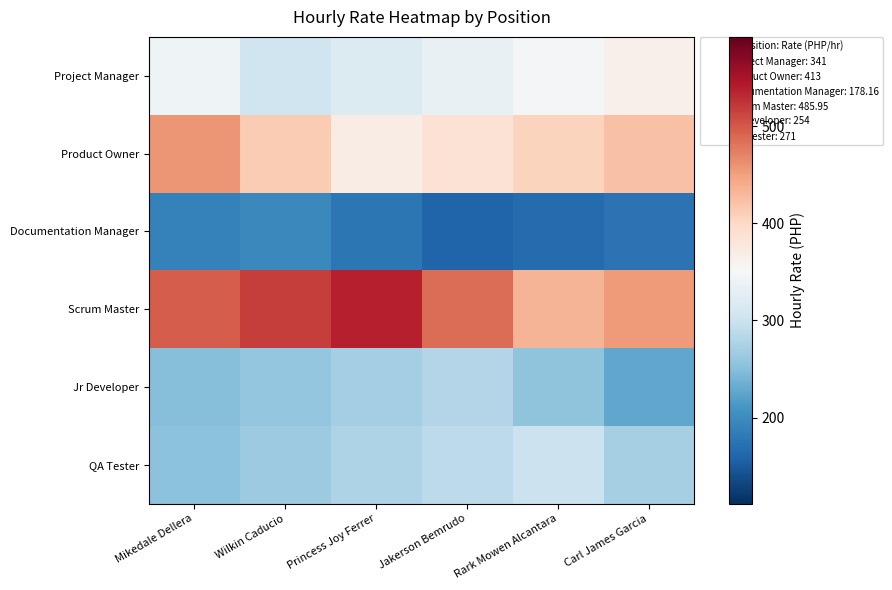

Which series has the largest total across all categories?

Scrum Master